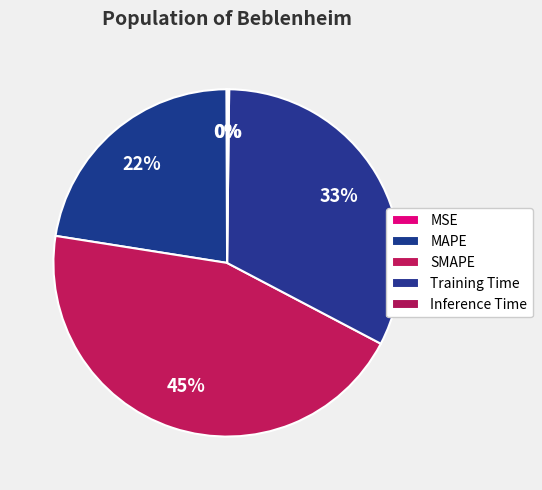

What percentage is NOT represented by MAPE?

77.5%